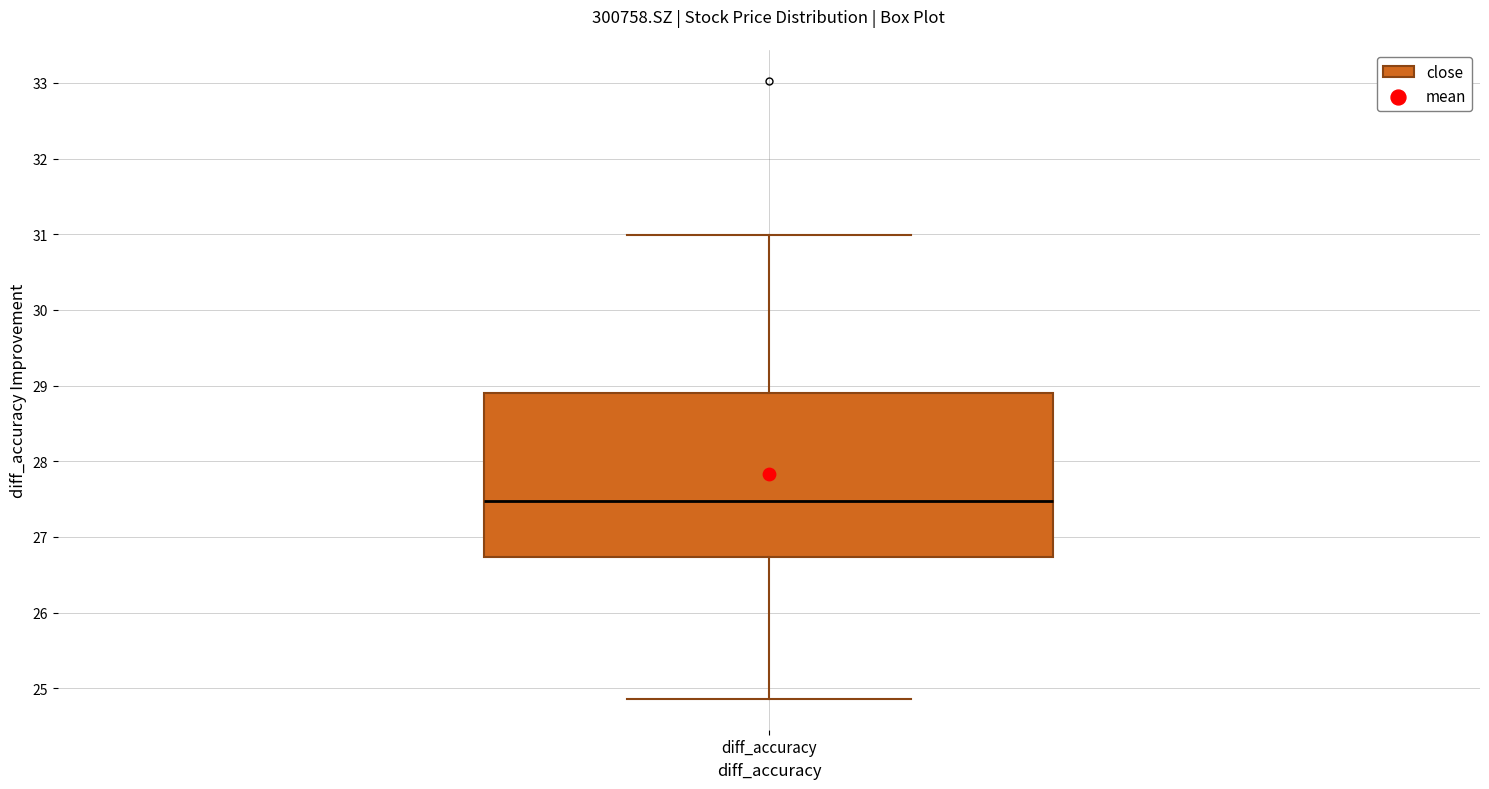

Where does the lower whisker of the box for diff_accuracy end on the y-axis? The values are not printed on the chart, so give them approximately, as read against the axis.

24.9